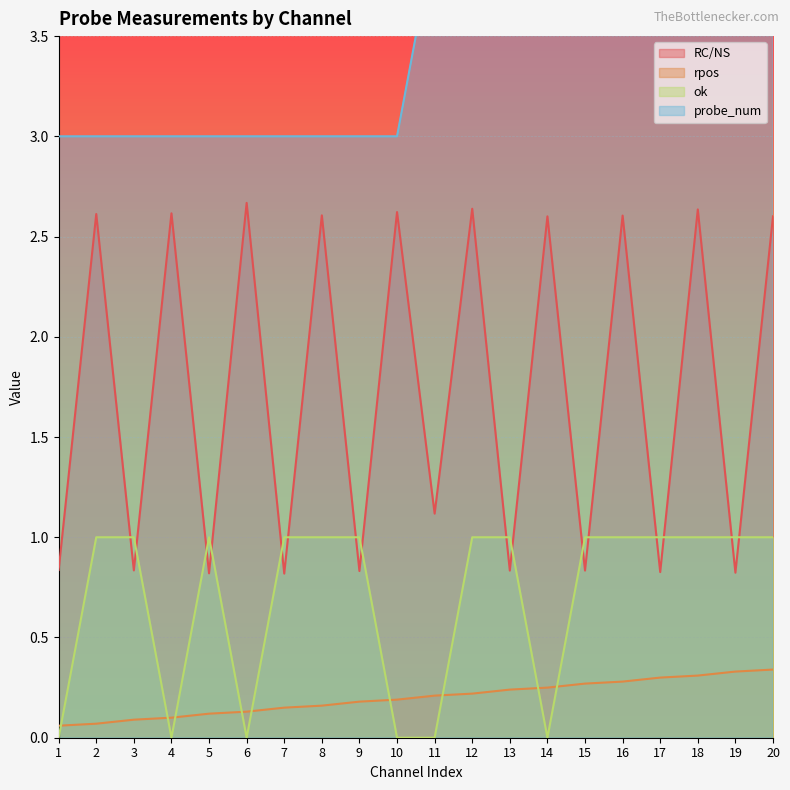

What is the greatest value displayed?

4.0